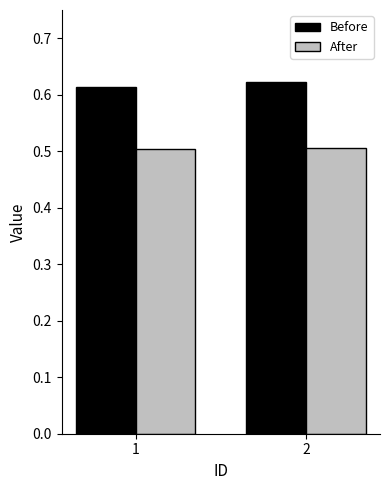

At 1, list the series in order from smallest to largest.

After, Before